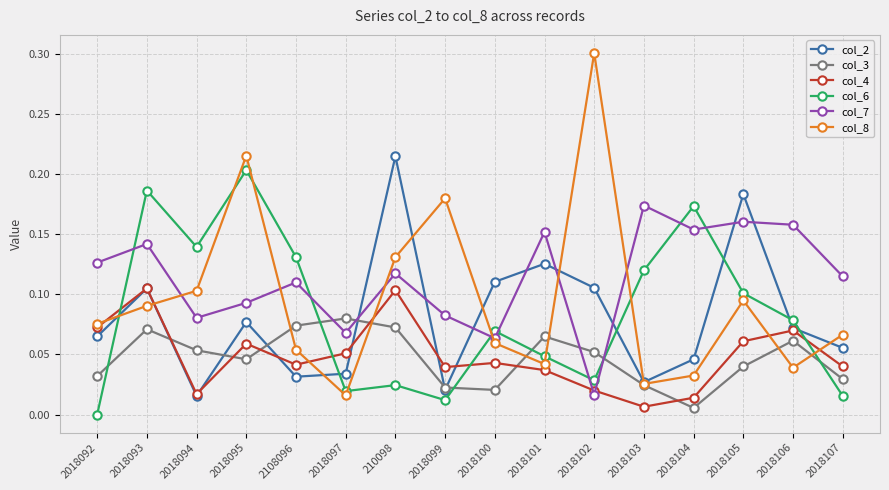

Between 2018094 and 2018106, which series saw the biggest shift?

col_7